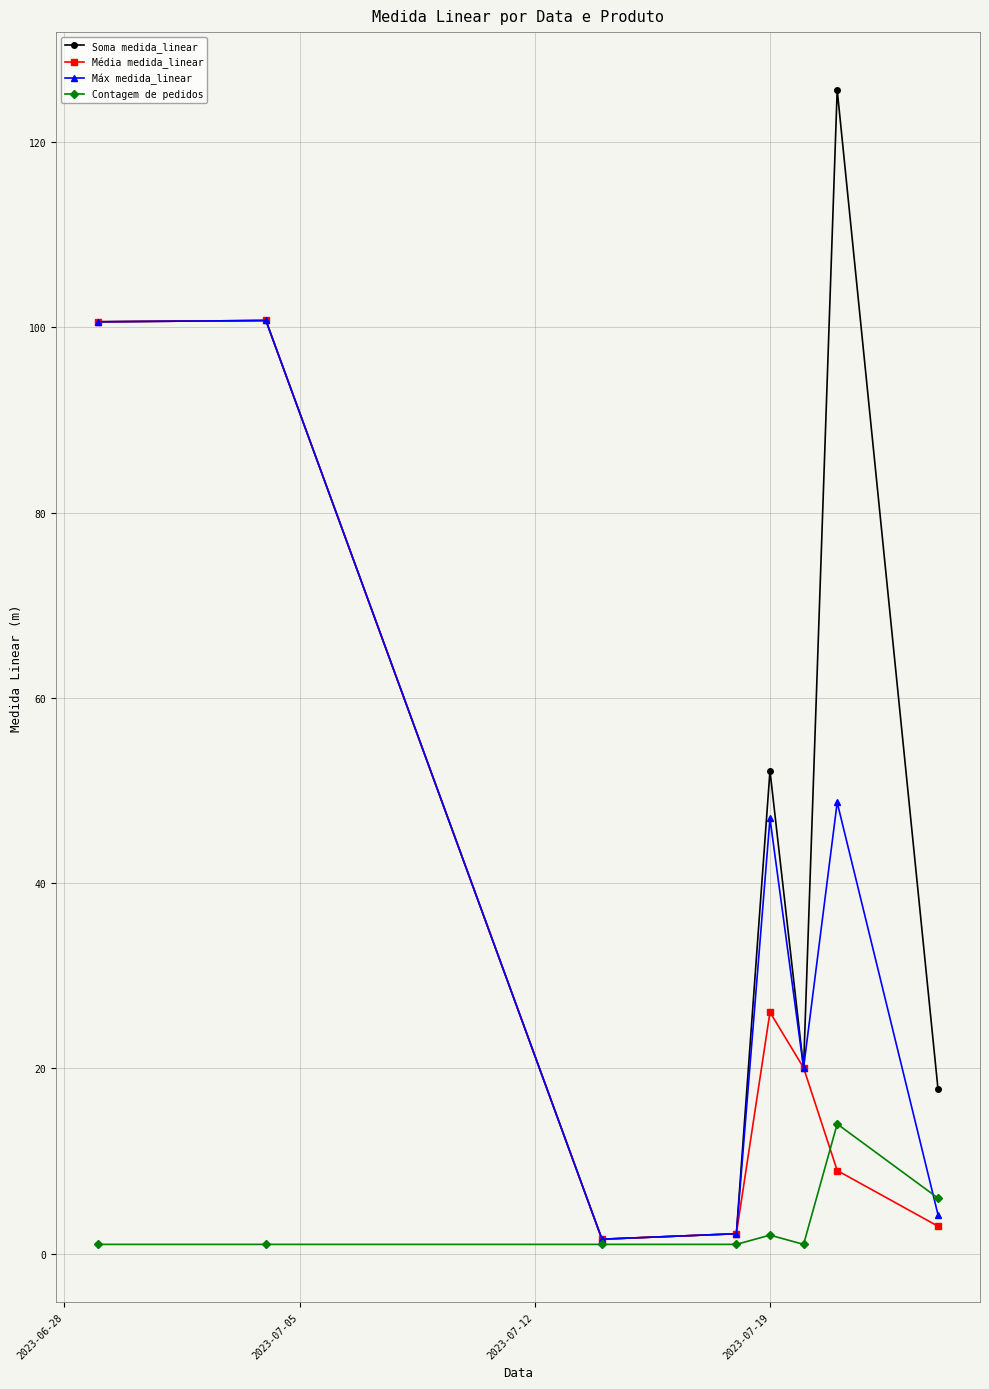

Which series has the largest range (max minus min)?

Soma medida_linear